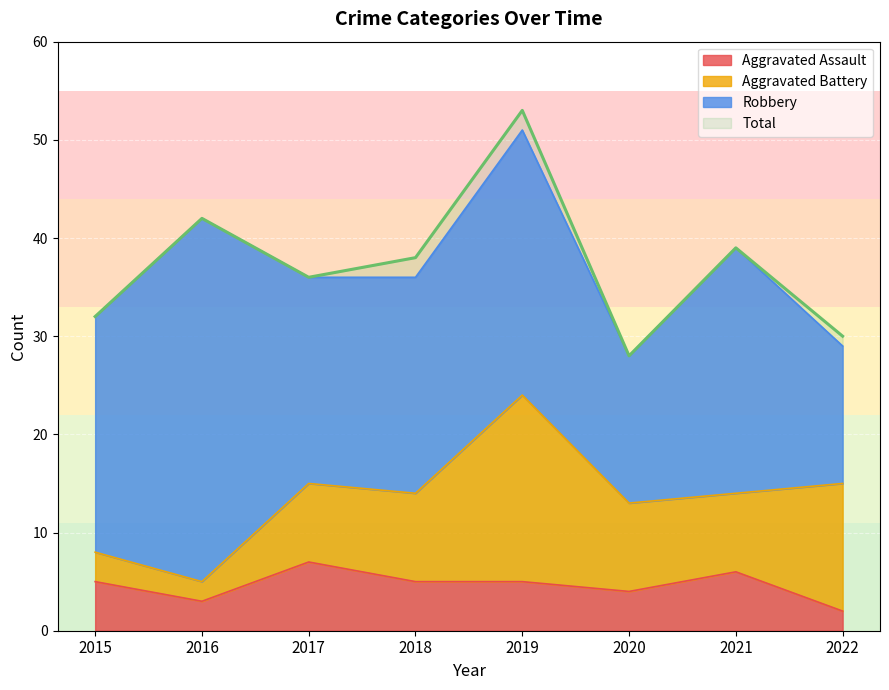

At which label does Total reach its peak?

2019